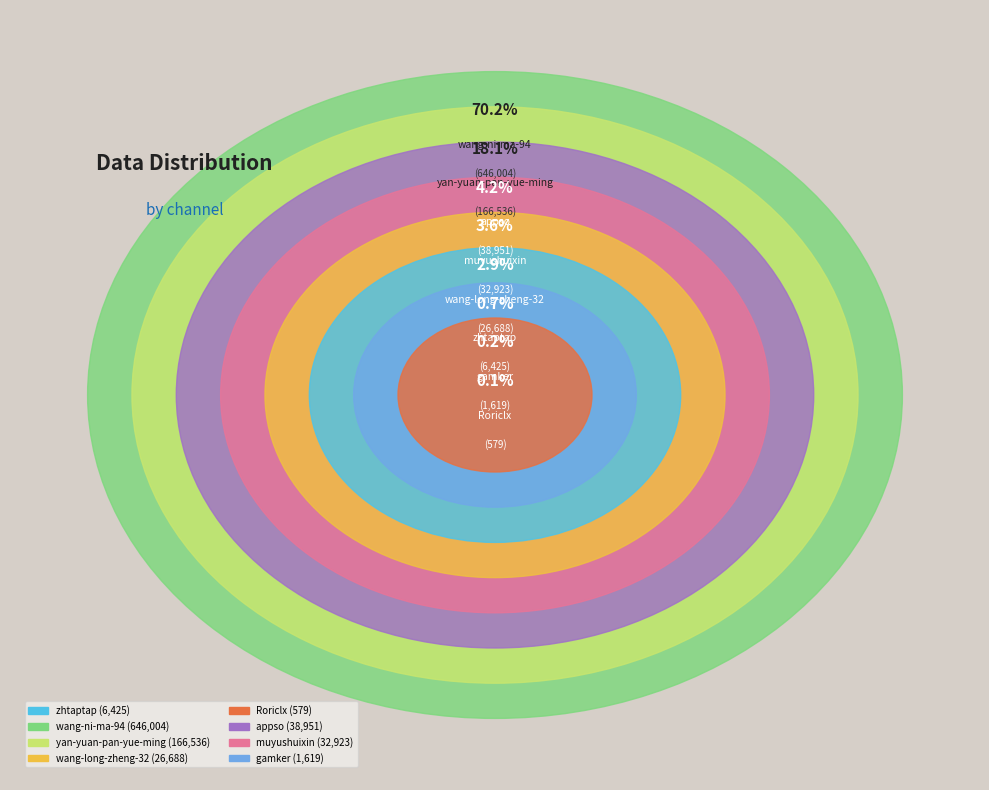

To the nearest percent, what is the combined percentage of wang-long-zheng-32 and muyushuixin?

6%